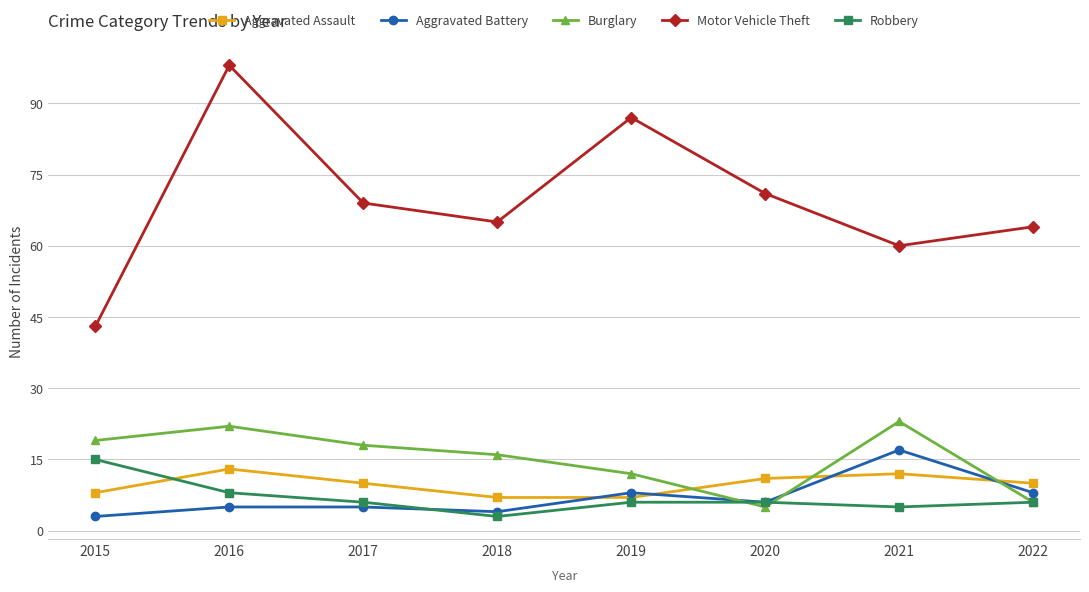

What is the value of the Aggravated Battery point at the 1st from the left?

3